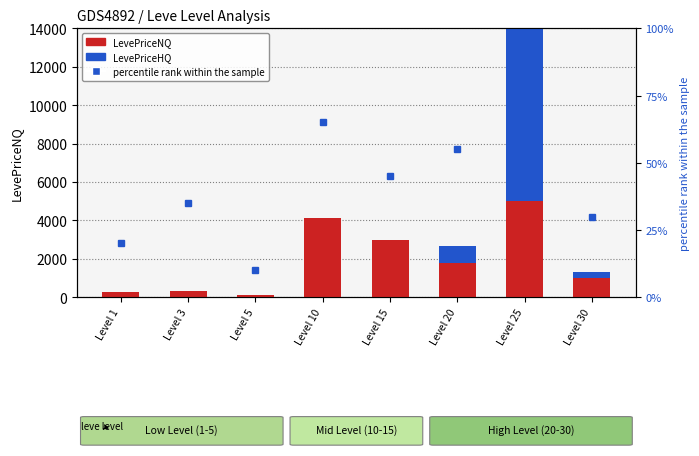

How many categories are shown in the chart?

8